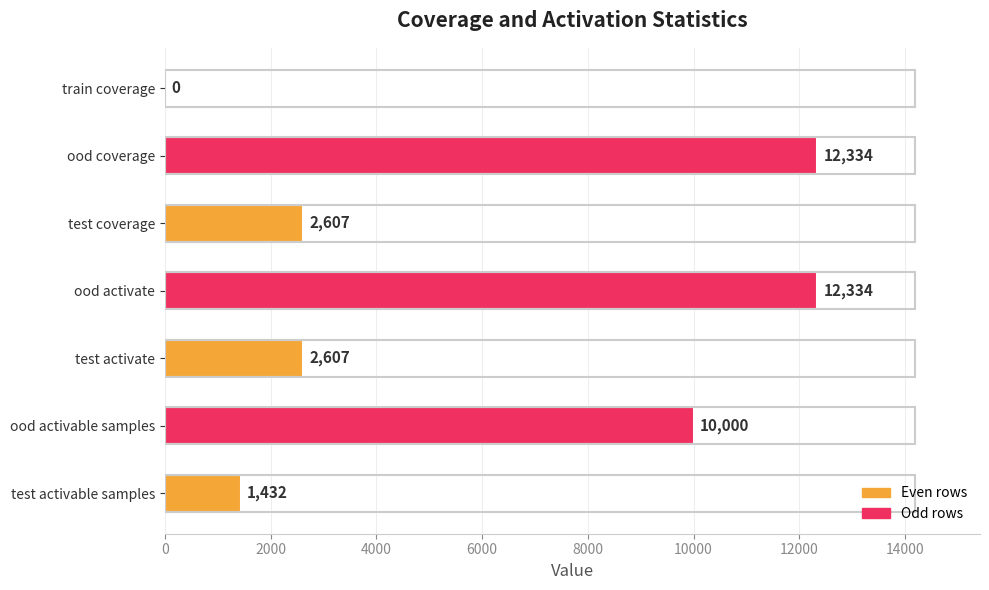

Reading bottom to top, transcribe all the data shown in this chart.

test activable samples=1432	ood activable samples=10000	test activate=2607	ood activate=12334	test coverage=2607	ood coverage=12334	train coverage=0